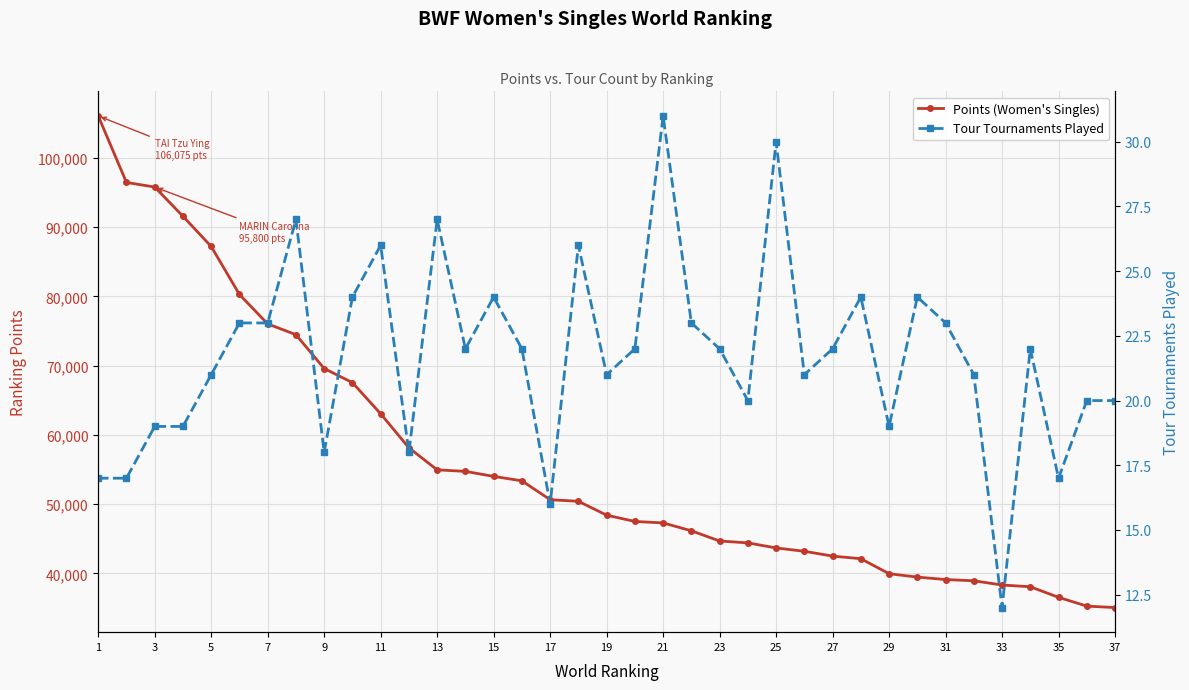

Which series has the widest spread of values?

Points (Women's Singles)